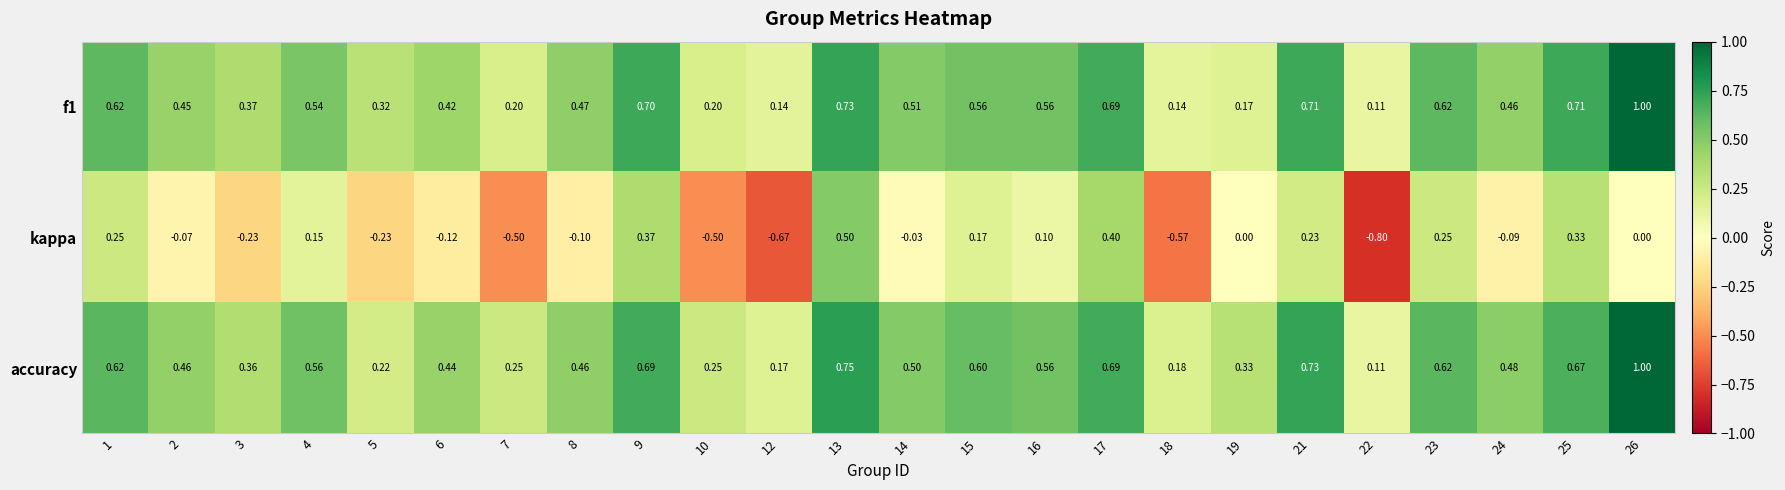

Which series changed the most between 17 and 25?

kappa